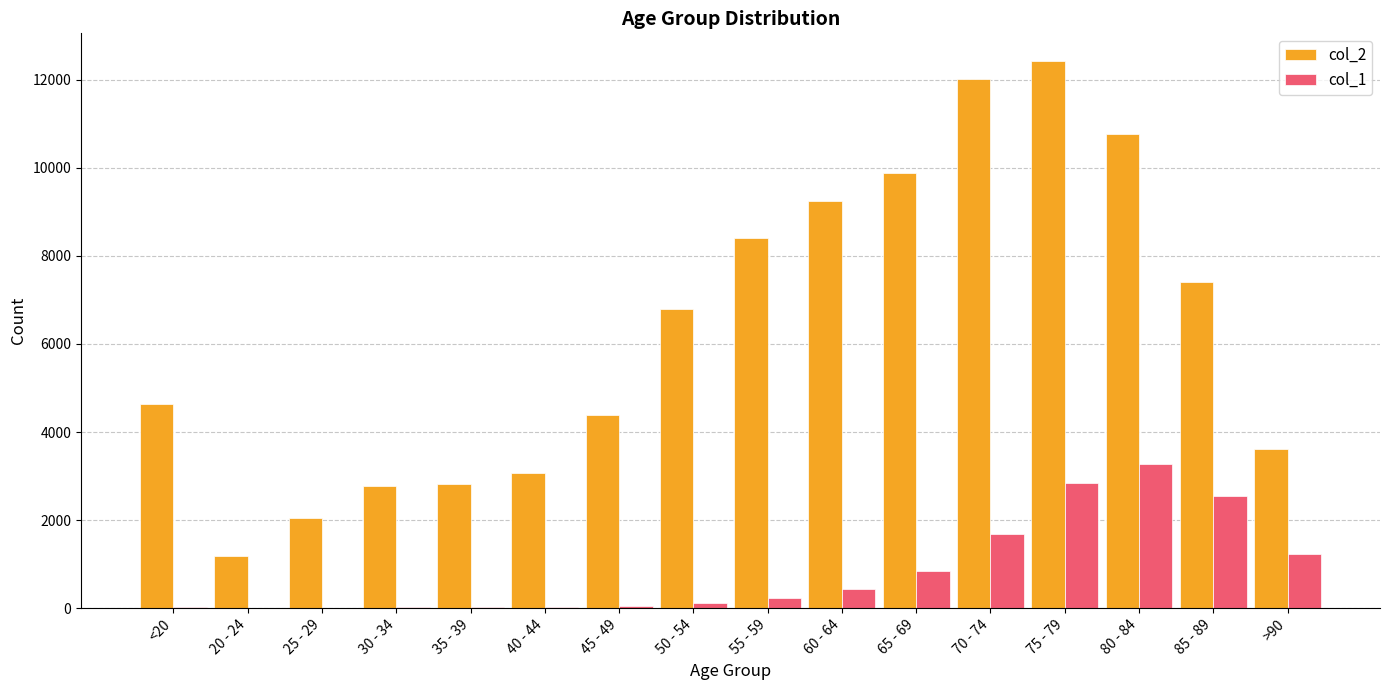

The col_2 series shows 4828 at 35 - 39. True or false?

False